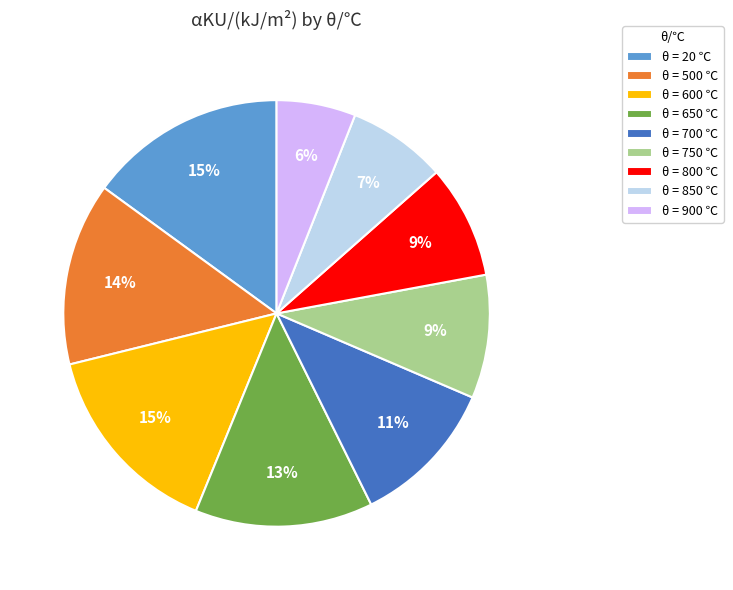

Combined, do θ = 900 ℃ and θ = 750 ℃ account for over 50%?

No